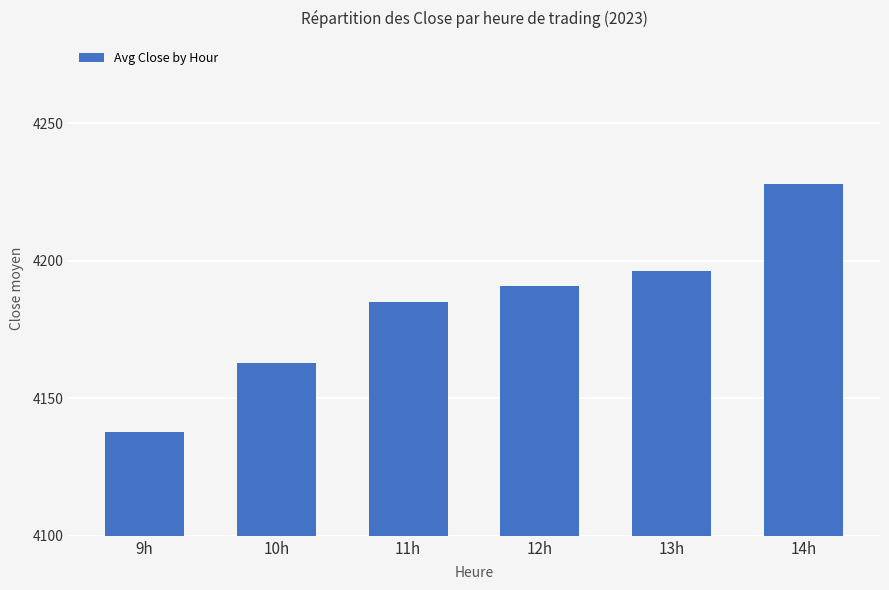

What is the difference between the values at 11h and 9h?

47.4